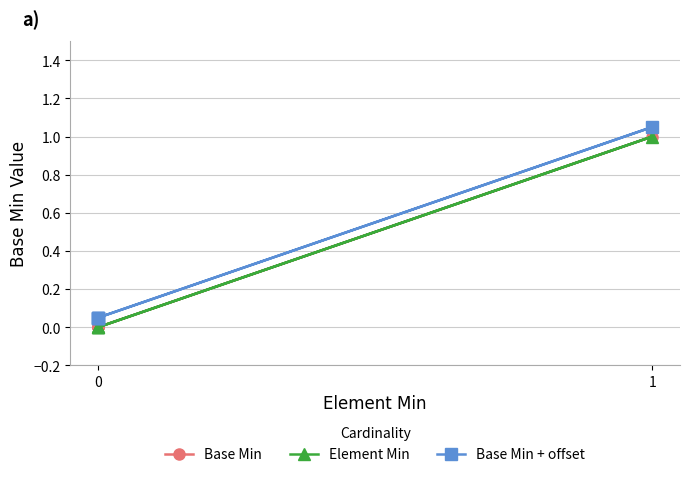

Is the value of Element Min at 4 greater than the value of Base Min at 1?

No